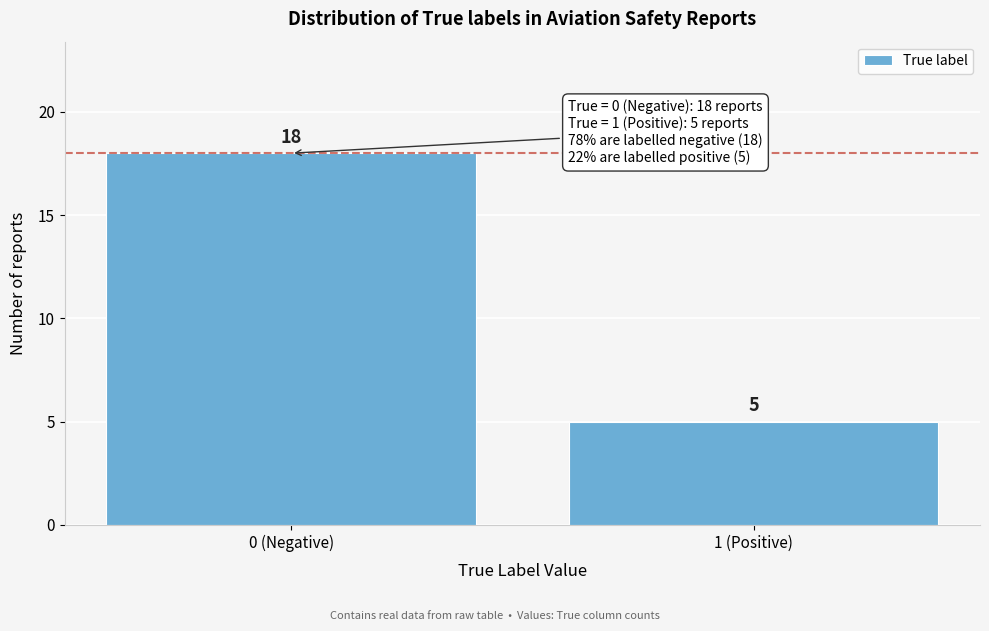

Reading left to right, list all the values displayed in this chart.

0 (Negative)=18	1 (Positive)=5